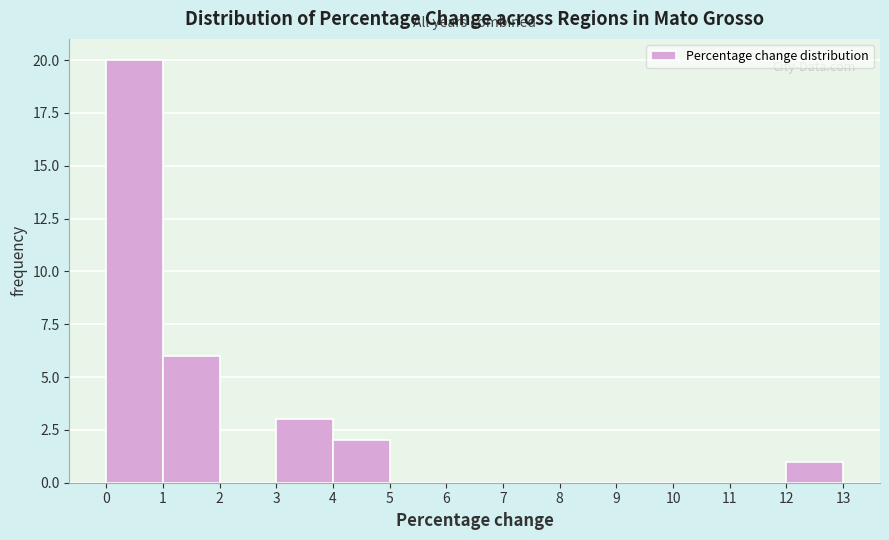

Reading left to right, transcribe this chart: for each bar, give the range it covers on the x-axis and its height. The values are not printed on the chart, so give them approximately, as read against the axis.

0 to 1: 20
1 to 2: 6
2 to 3: 0
3 to 4: 3
4 to 5: 2
5 to 6: 0
6 to 7: 0
7 to 8: 0
8 to 9: 0
9 to 10: 0
10 to 11: 0
11 to 12: 0
12 to 13: 1